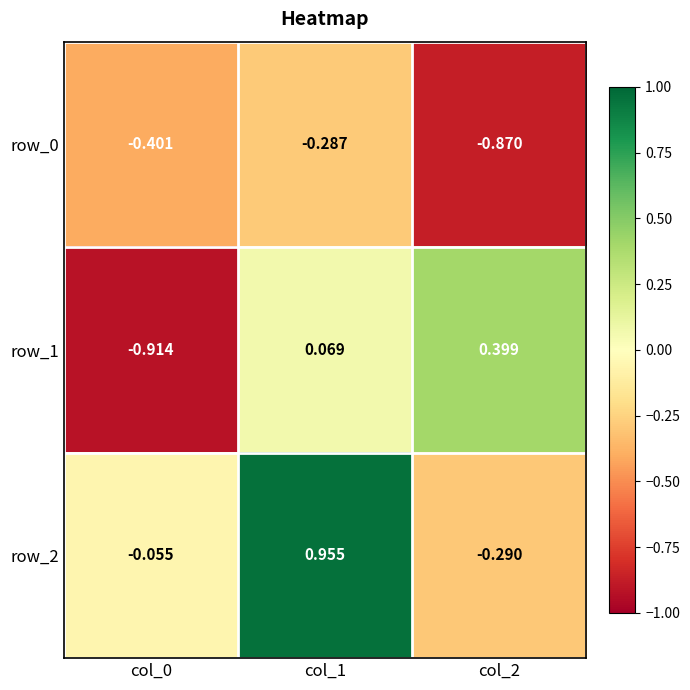

The row_1 series shows -0.4 at col_0. True or false?

False